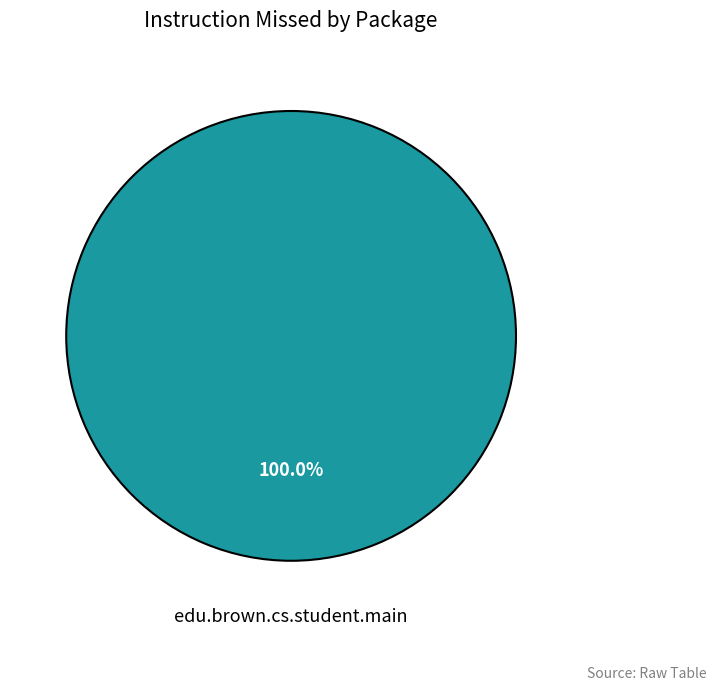

Which slice represents more than half of the pie?

edu.brown.cs.student.main